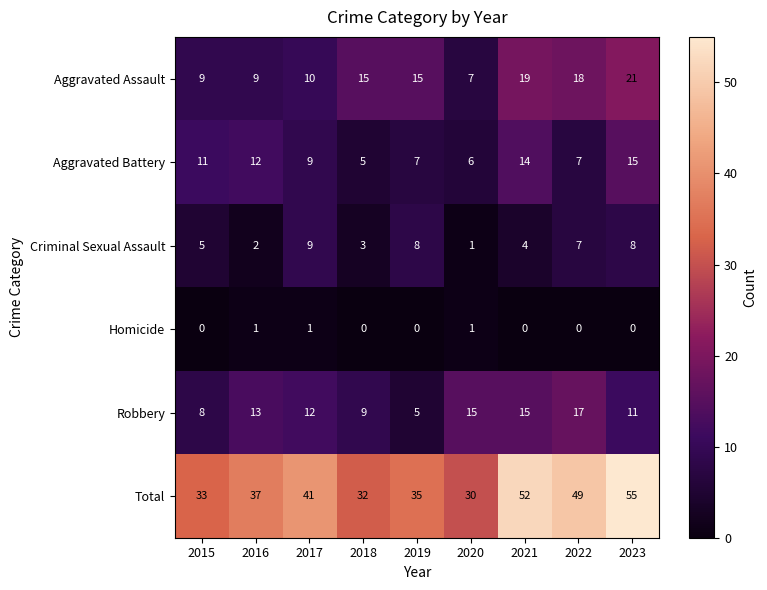

Which series has the largest range (max minus min)?

Total